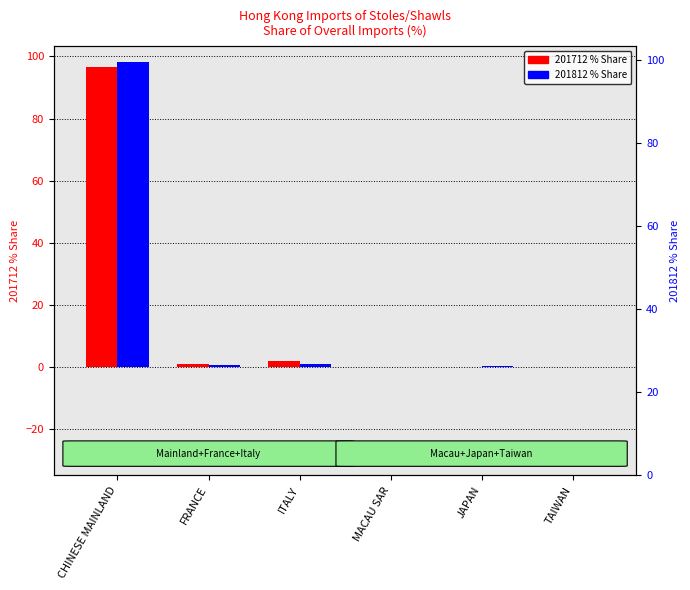

List the labels in order of 201812_% Share value, largest first.

CHINESE MAINLAND, ITALY, FRANCE, JAPAN, MACAU SAR, TAIWAN